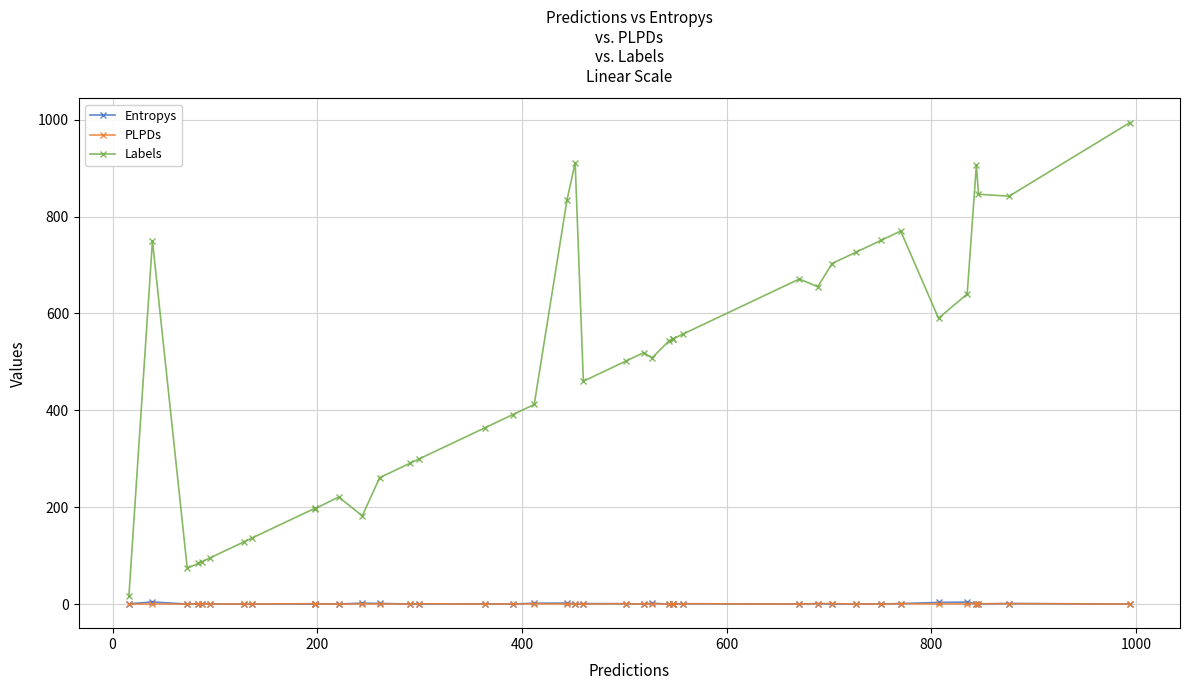

Is it true that Labels equals 6.4 at −200?

False